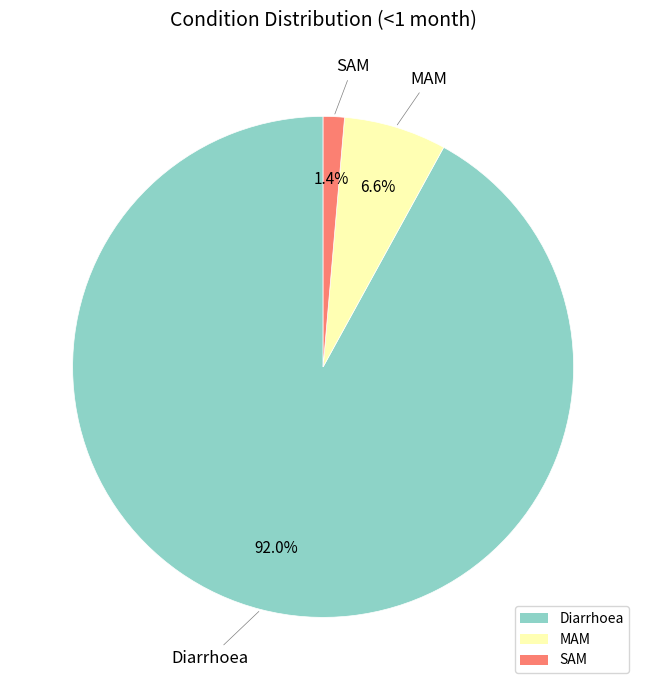

What is the total percentage of Diarrhoea and SAM?

93.4%